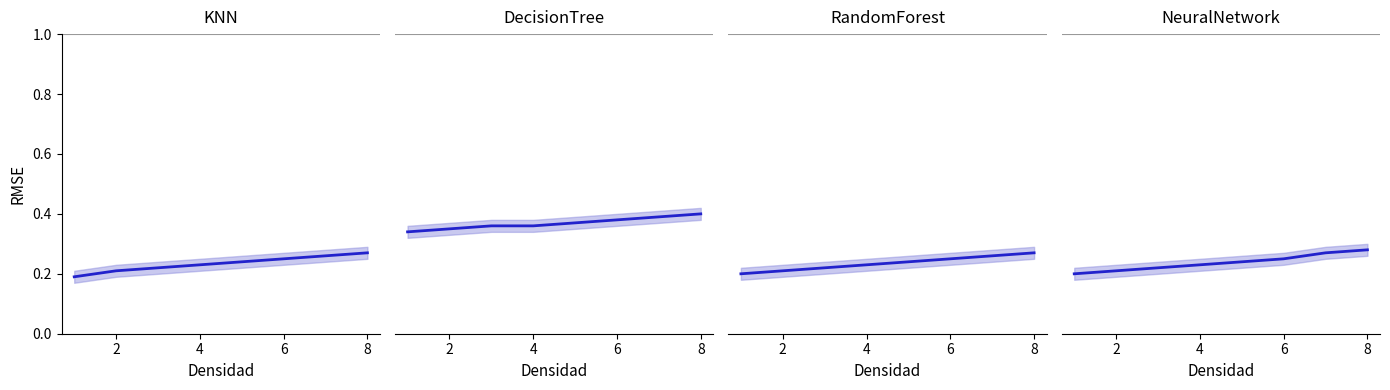

Between 6 and 8, which series saw the biggest shift?

NeuralNetwork